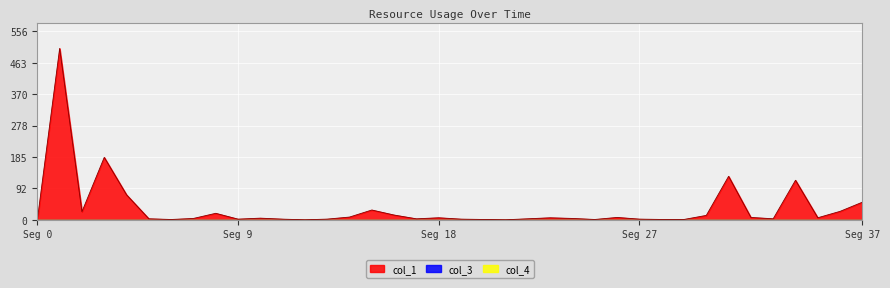

True or false: col_1 has more than 1 points higher than both neighbors.

True